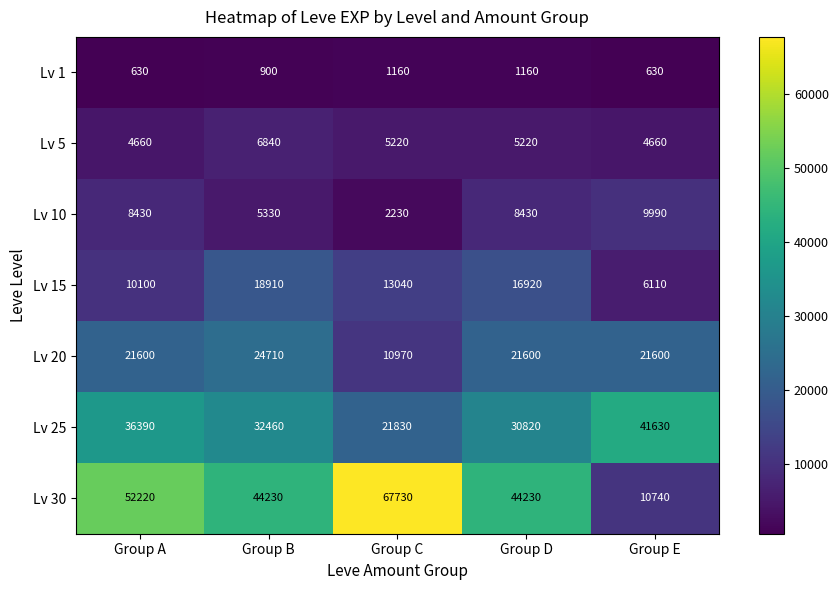

What is the difference between the maximum and second lowest values in the Lv 20 series?

3110